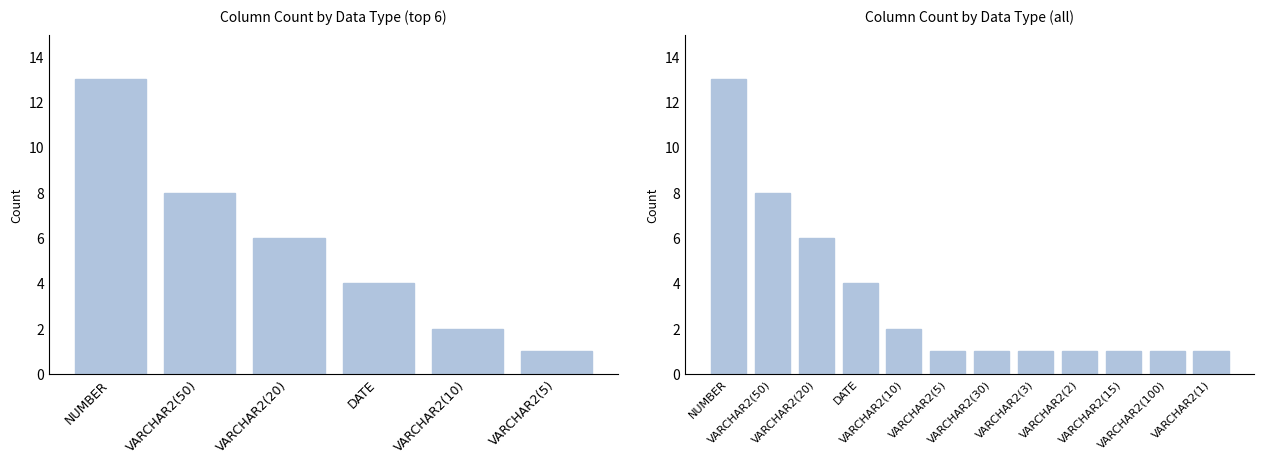

What is the sum of all values?

40